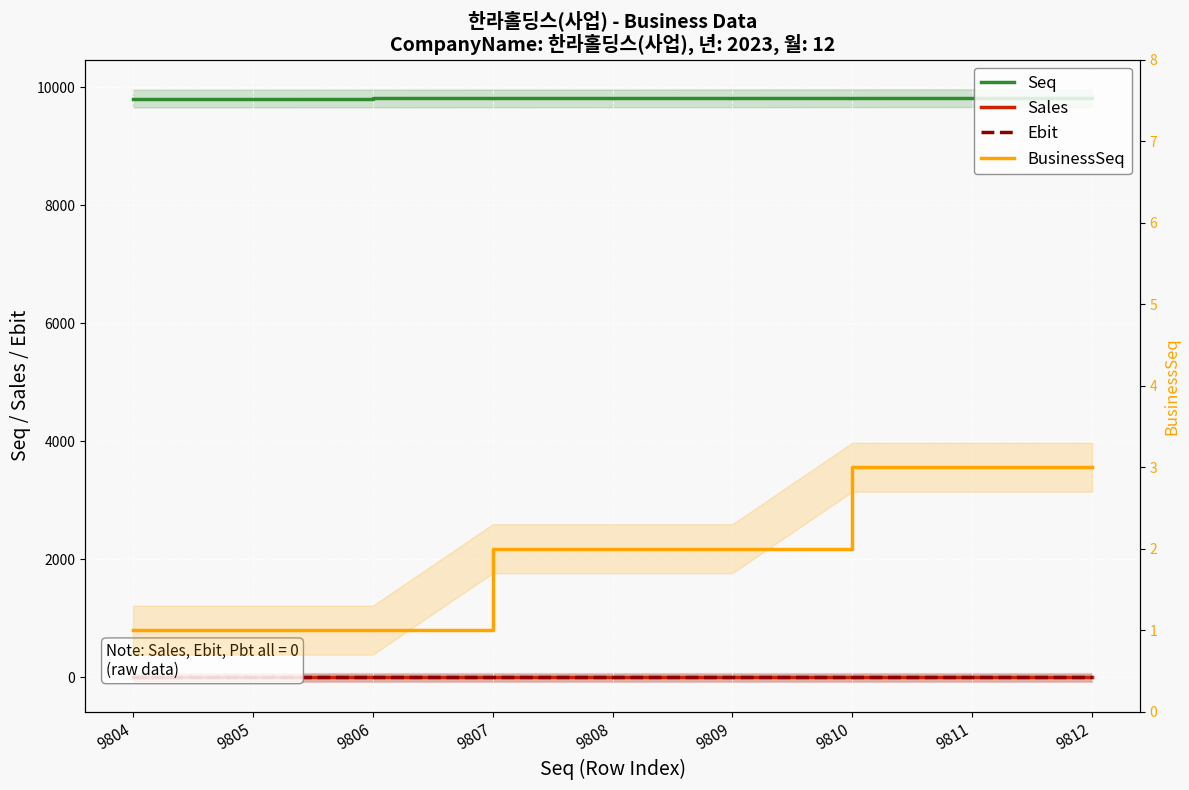

How many lines are shown in the chart?

4